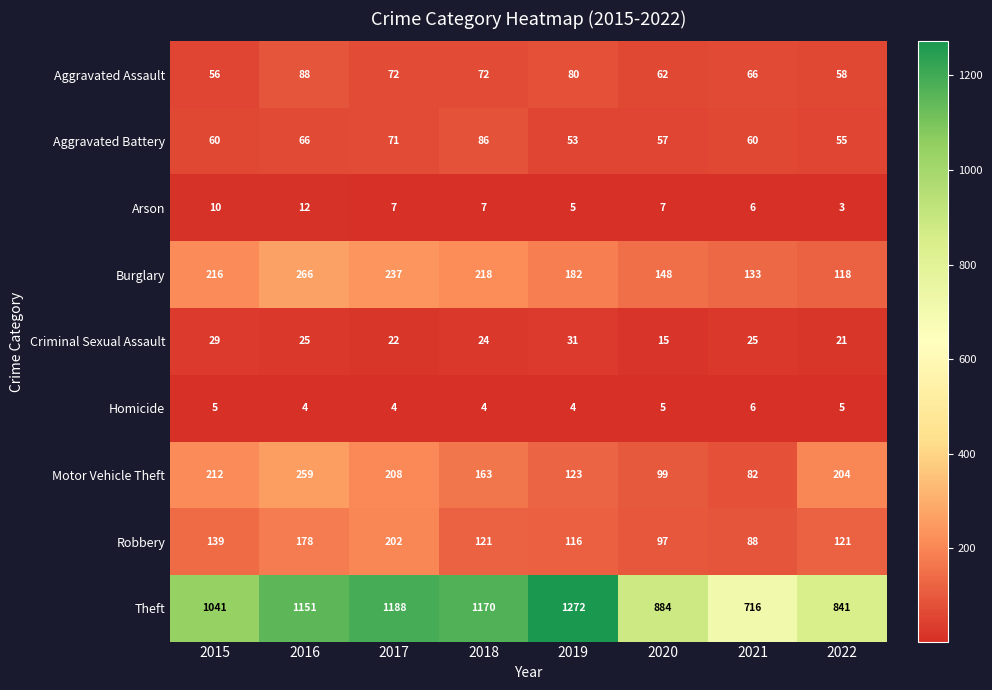

Which series has the widest spread of values?

Theft